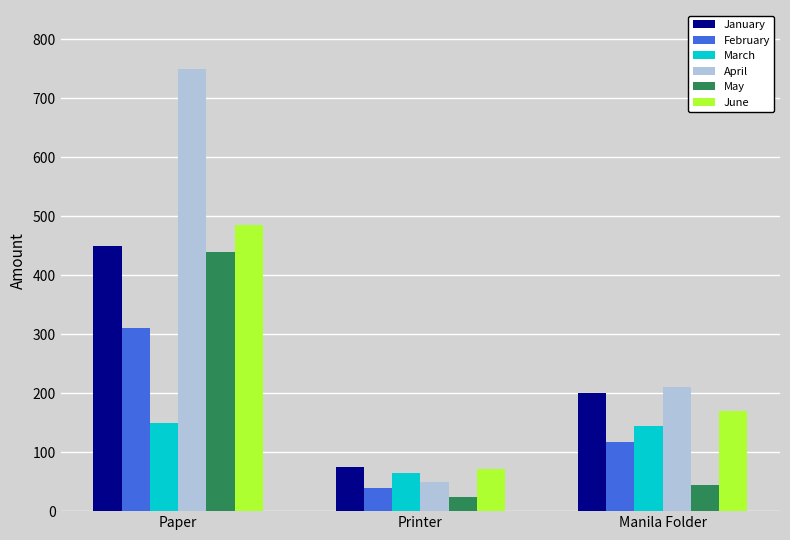

Which series has the widest spread of values?

April